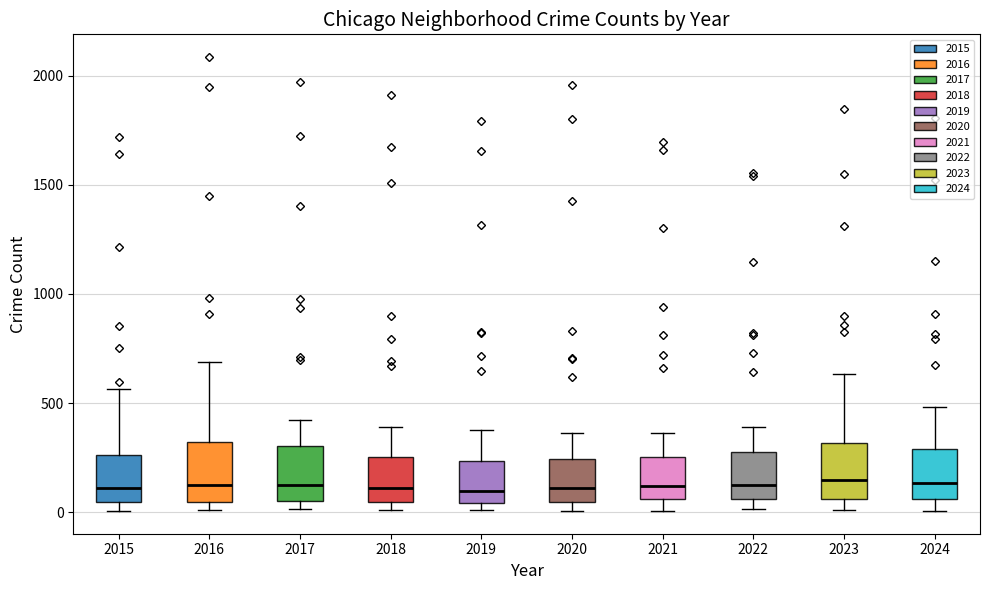

Reading left to right, transcribe this box plot: for each box, give where its median line is, the range the box spans, and where its two whiskers end, as read against the y-axis. The values are not printed on the chart, so give them approximately, as read against the axis.

2015: median 100, box 50 to 250, whiskers 0 to 550
2016: median 150, box 50 to 300, whiskers 0 to 700
2017: median 100, box 50 to 300, whiskers 0 to 400
2018: median 100, box 50 to 250, whiskers 0 to 400
2019: median 100, box 50 to 250, whiskers 0 to 400
2020: median 100, box 50 to 250, whiskers 0 to 350
2021: median 100, box 50 to 250, whiskers 0 to 350
2022: median 100, box 50 to 250, whiskers 0 to 400
2023: median 150, box 50 to 300, whiskers 0 to 650
2024: median 150, box 50 to 300, whiskers 0 to 500